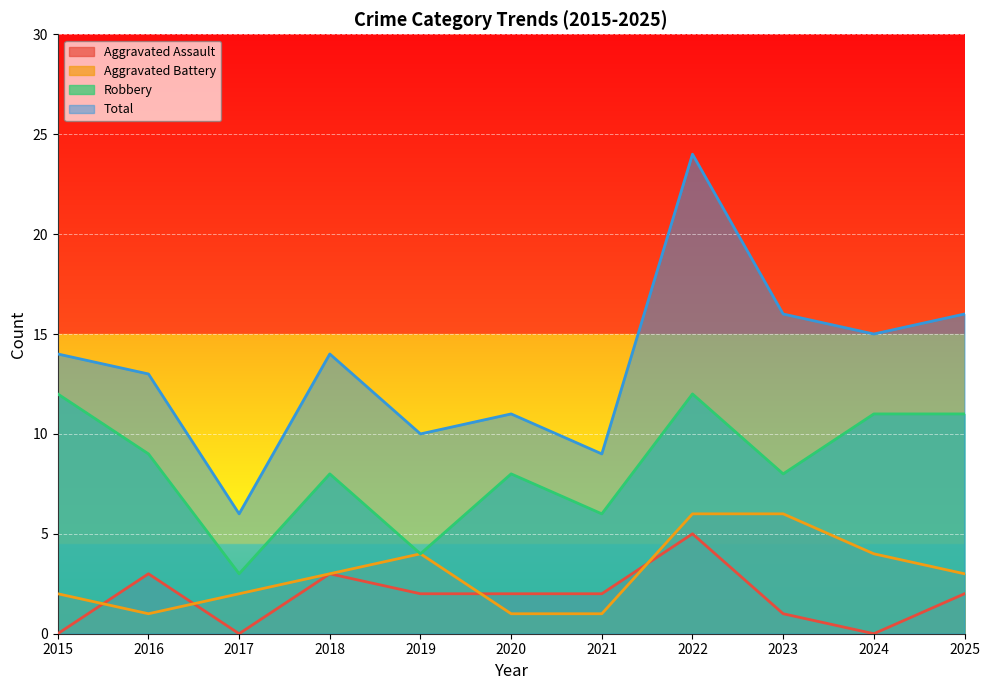

At how many categories does at least one series exceed 23?

1